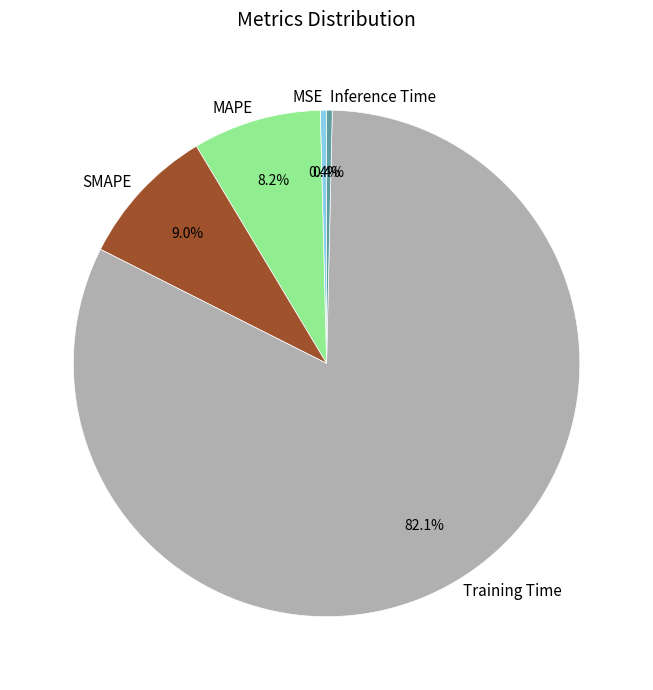

Which has a higher value, MAPE or Inference Time?

MAPE